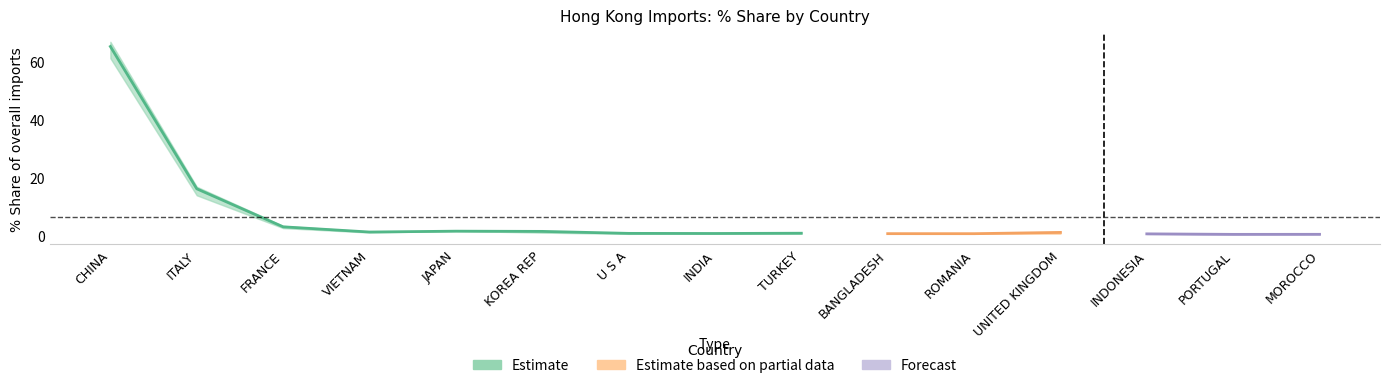

True or false: 201712_% Share has more than 2 interior local peaks.

True